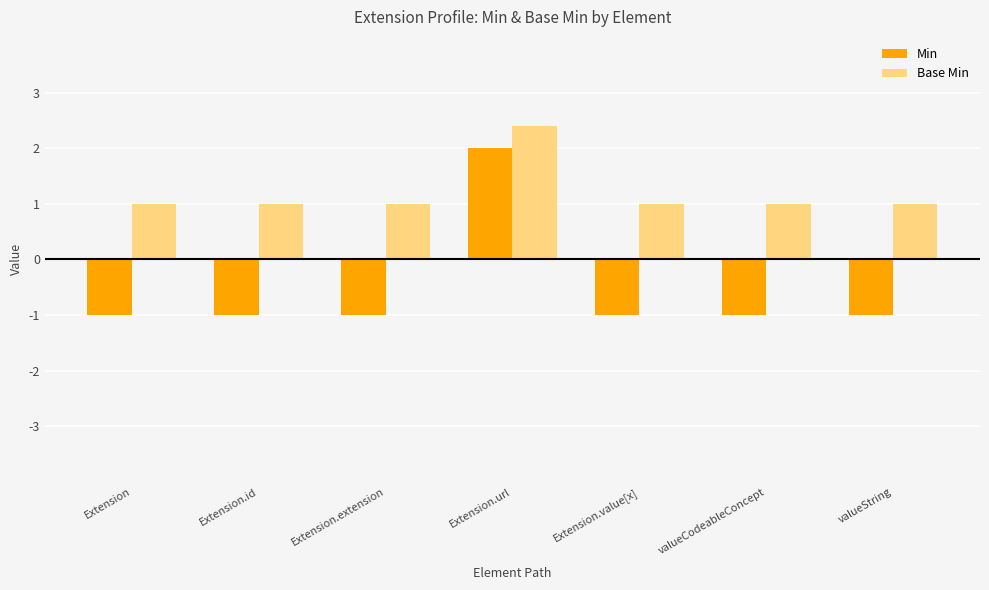

What is the value of the Base Min bar at the 4th from the left?

1.2